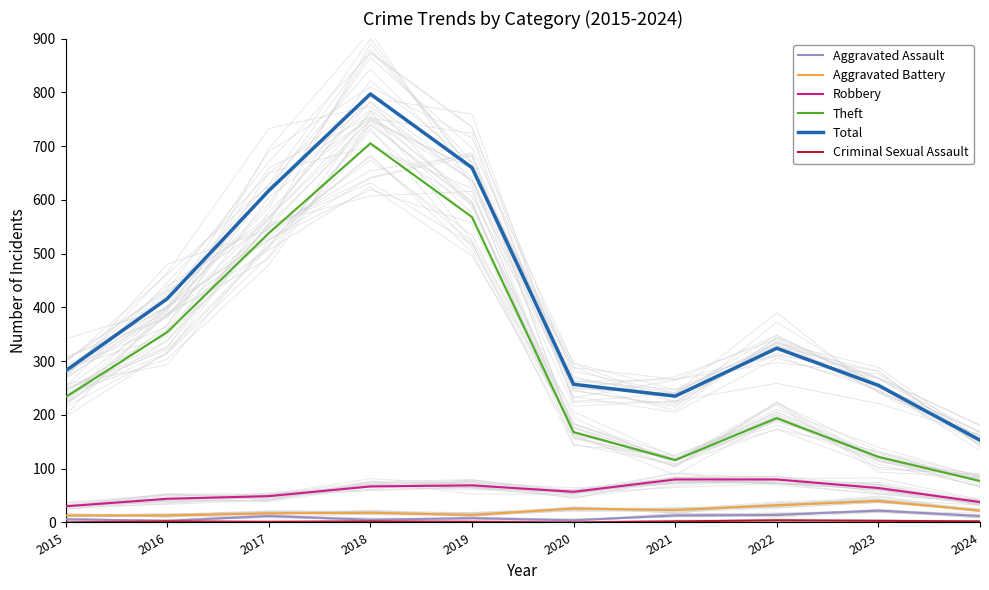

Between 2022 and 2024, which series saw the biggest shift?

Total